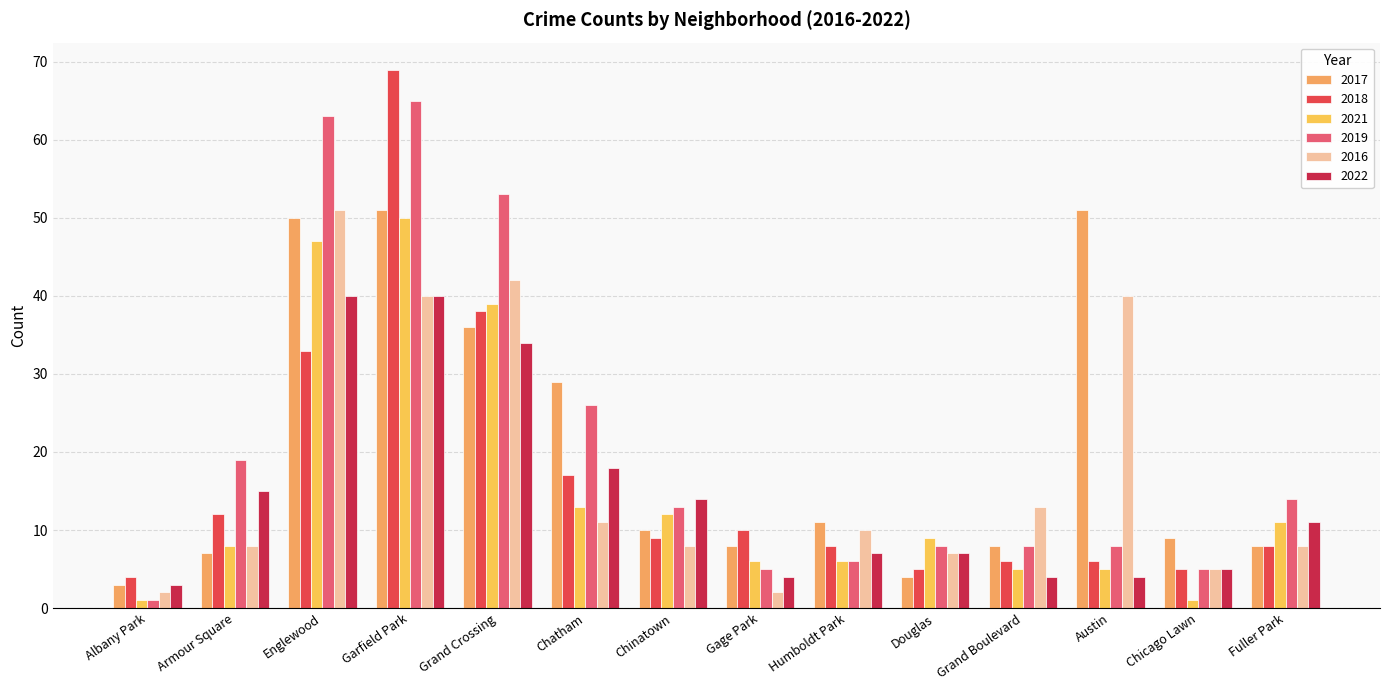

What is the sum of the 2016 values at Grand Crossing and Gage Park?

44